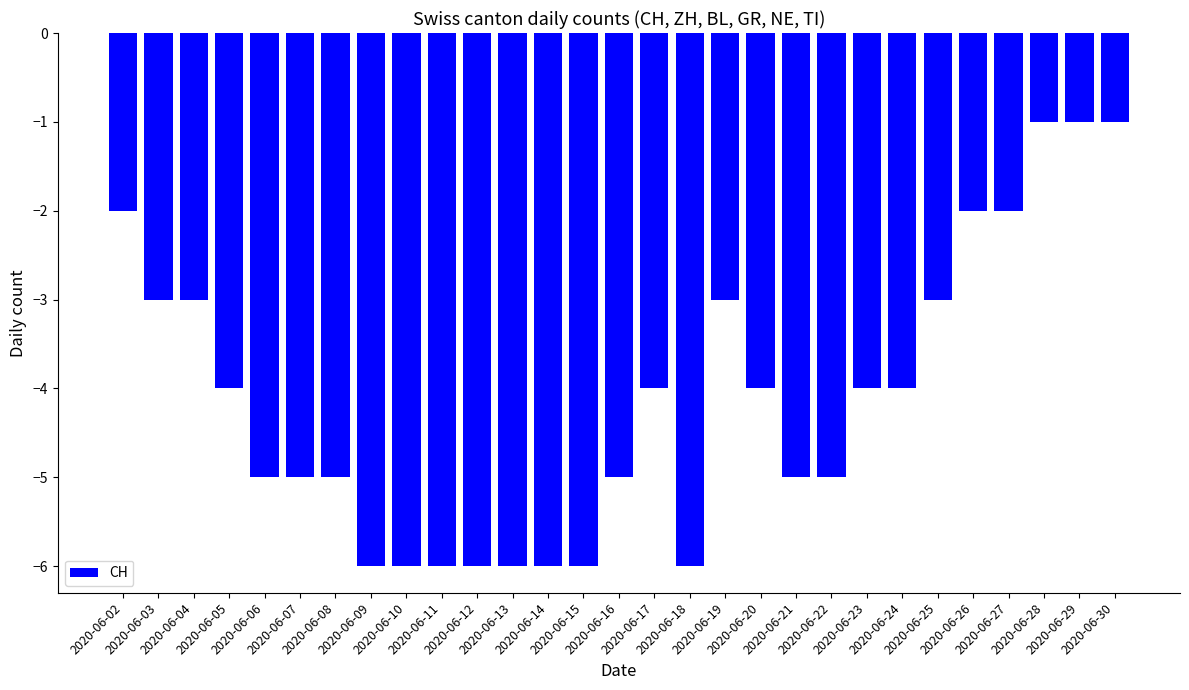

Are the bars grouped side by side (vs. stacked)?

No